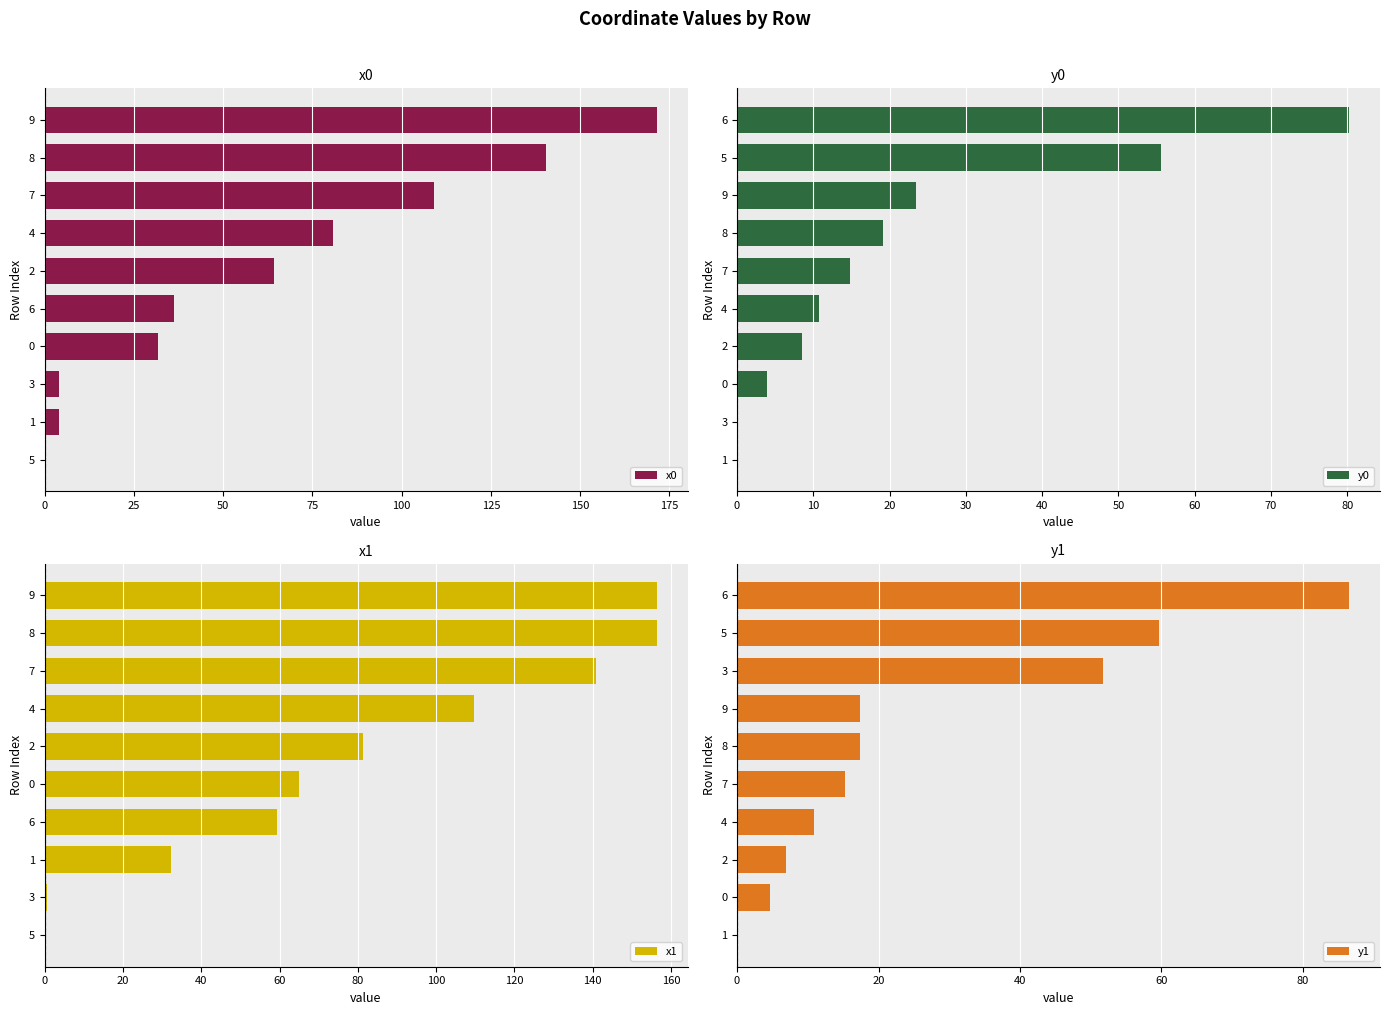

How many bars are there in each group?

4